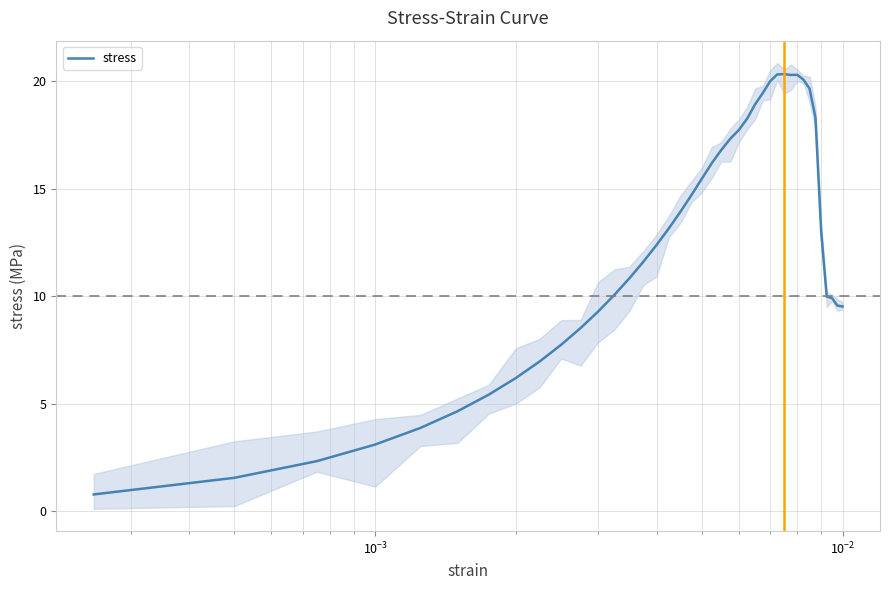

What is the maximum value for stress?

20.3